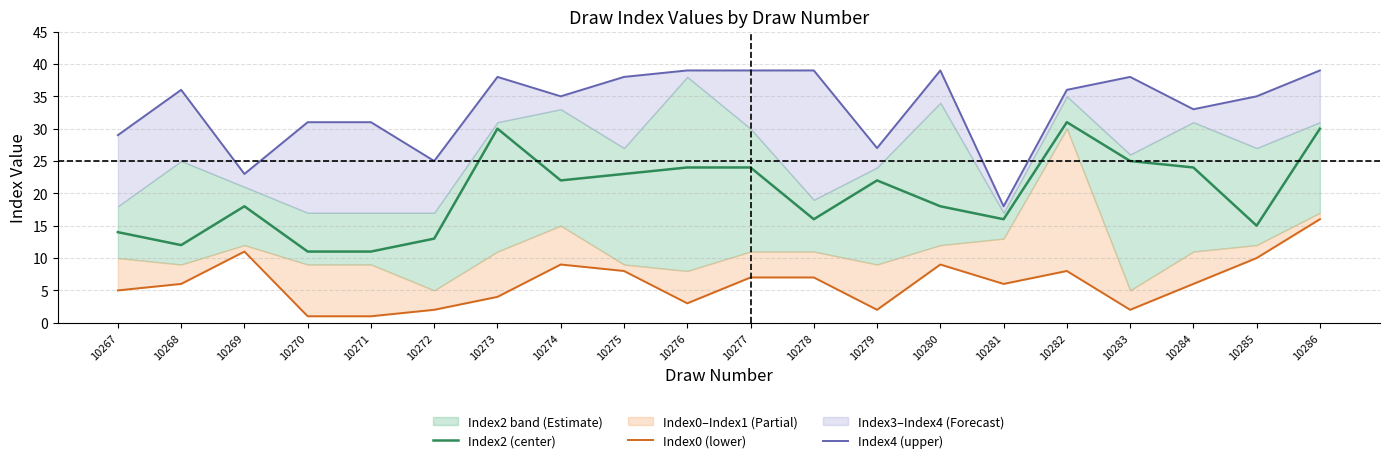

What is the difference between the Index0 (lower) values at 10282 and 10279?

6